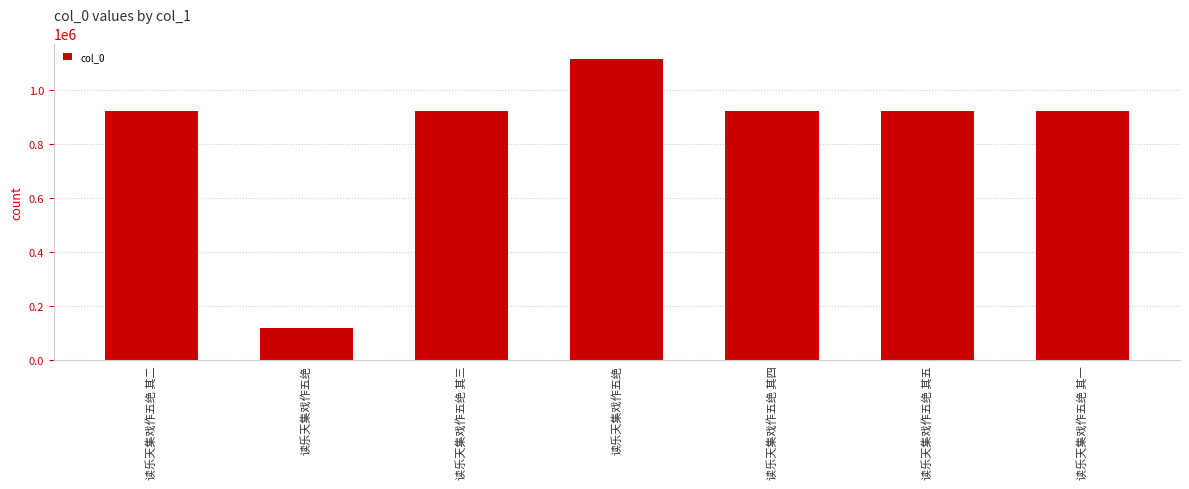

Does the chart contain any negative values?

No